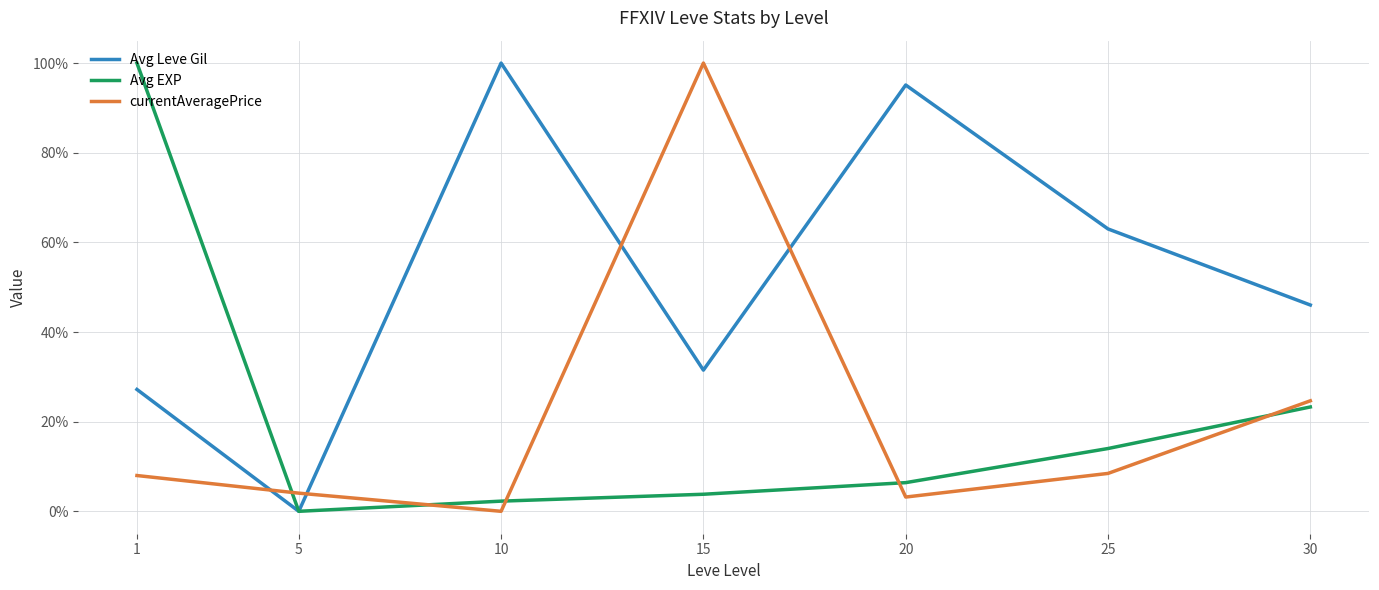

Reading left to right, what are all the values shown in this chart?

Avg Leve Gil: 1=27.2	5=0.0	10=100.0	15=31.5	20=95.1	25=63.0	30=46.0
Avg EXP: 1=100.0	5=0.0	10=2.3	15=3.8	20=6.4	25=14.0	30=23.3
currentAveragePrice: 1=8.0	5=4.1	10=0.0	15=100.0	20=3.2	25=8.5	30=24.7